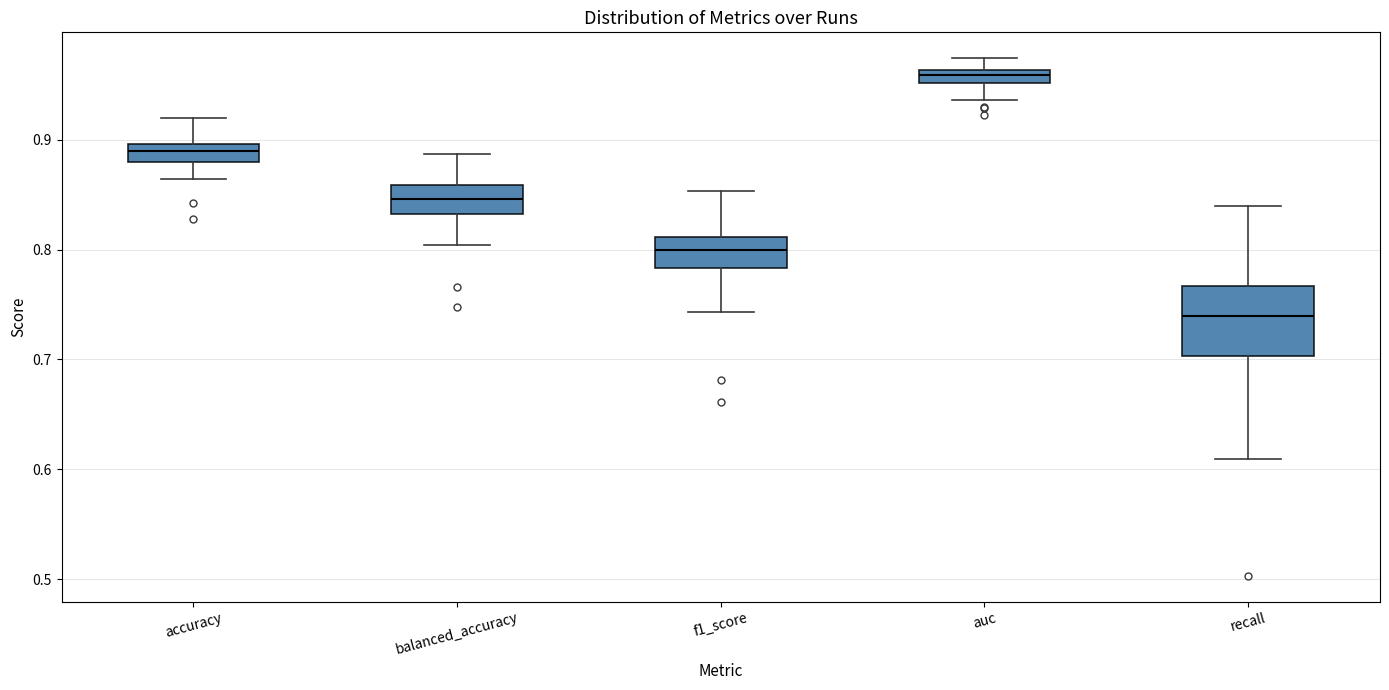

Which box has the highest median line?

auc